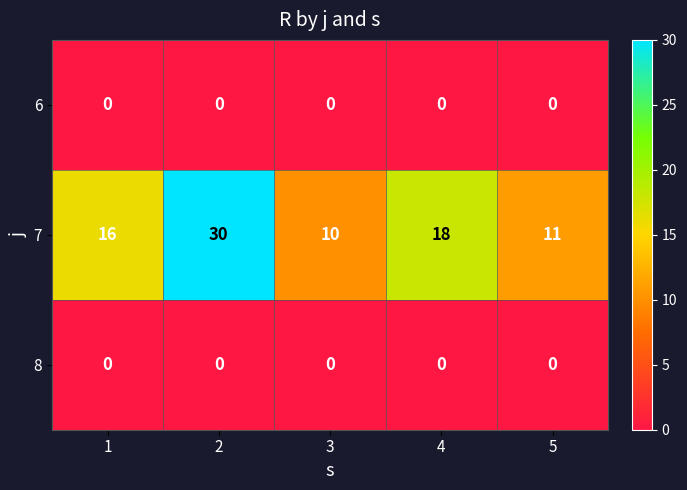

Which series has the largest range (max minus min)?

7